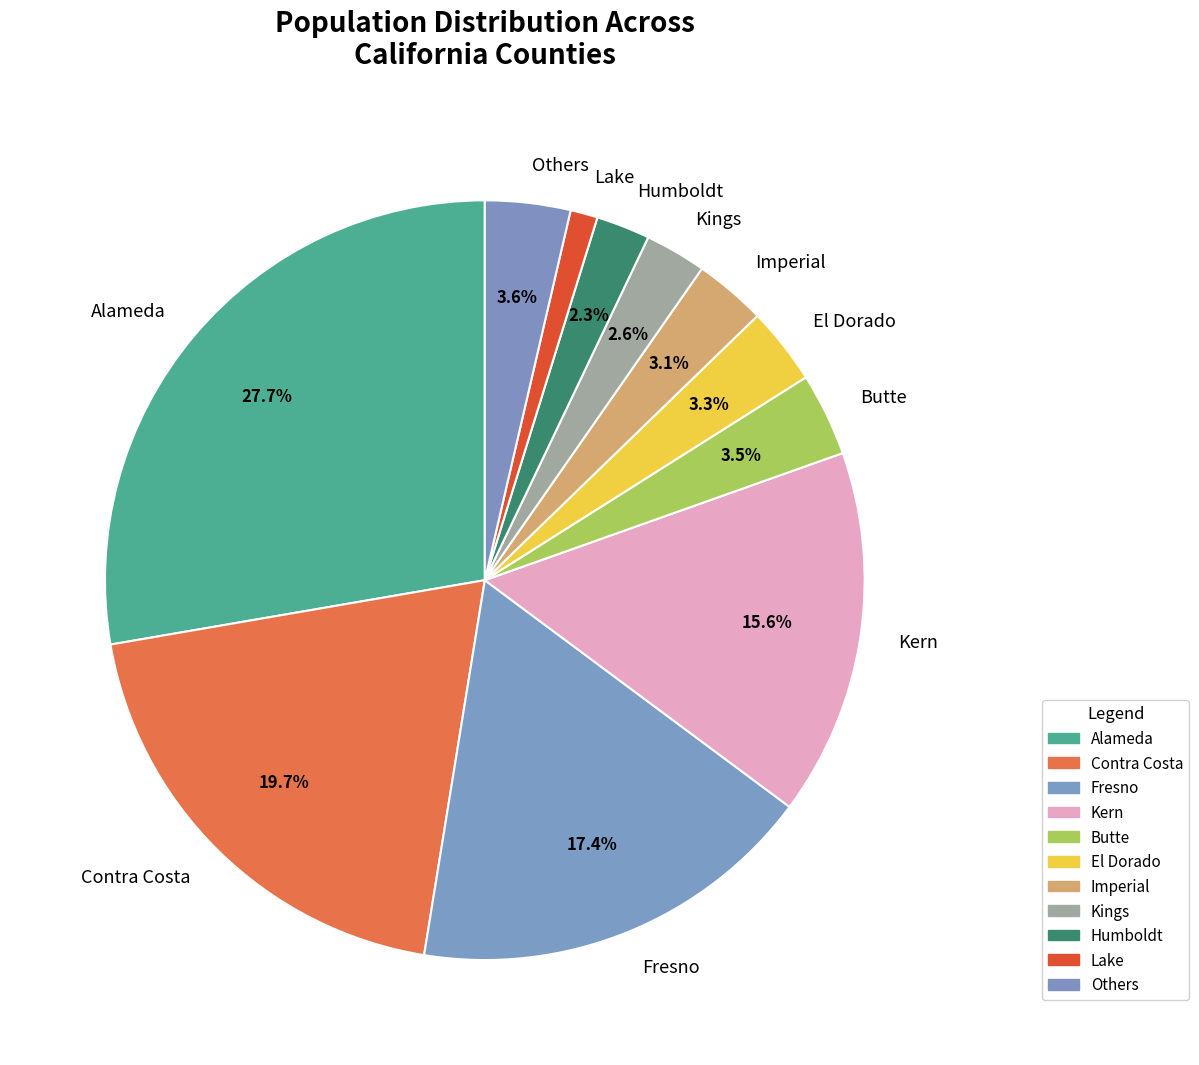

To the nearest percent, what portion does Fresno represent?

17%